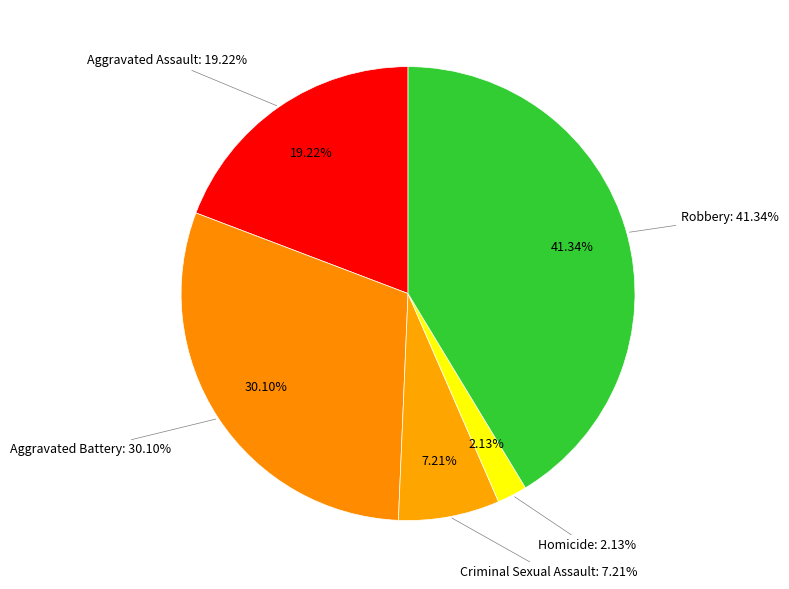

To the nearest percent, what percentage of the pie is Robbery?

41%